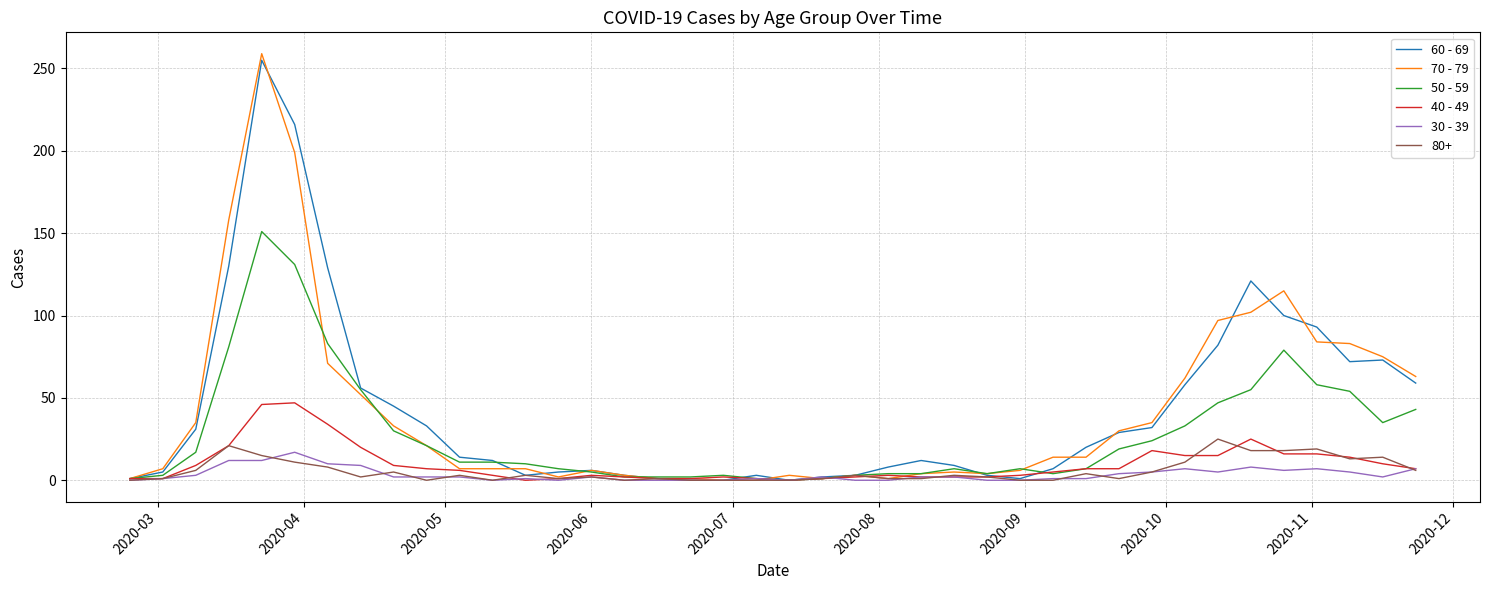

What are all the series names shown in the legend?

60 - 69, 70 - 79, 50 - 59, 40 - 49, 30 - 39, 80+